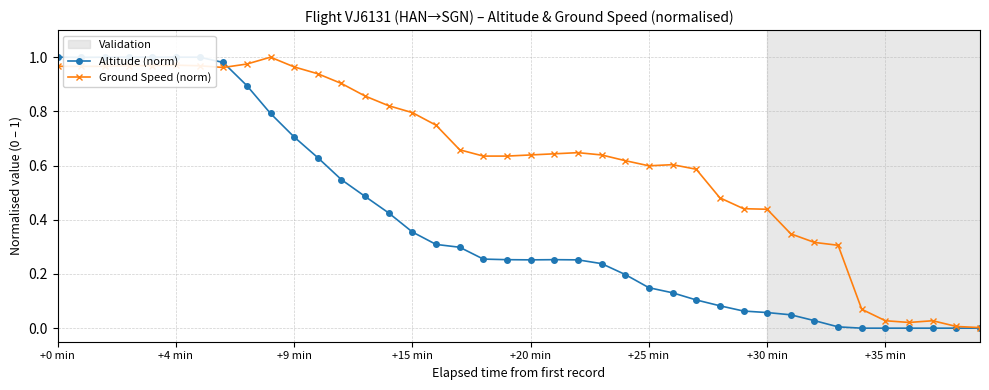

What are all the series names shown in the legend?

Altitude (norm), Ground Speed (norm)